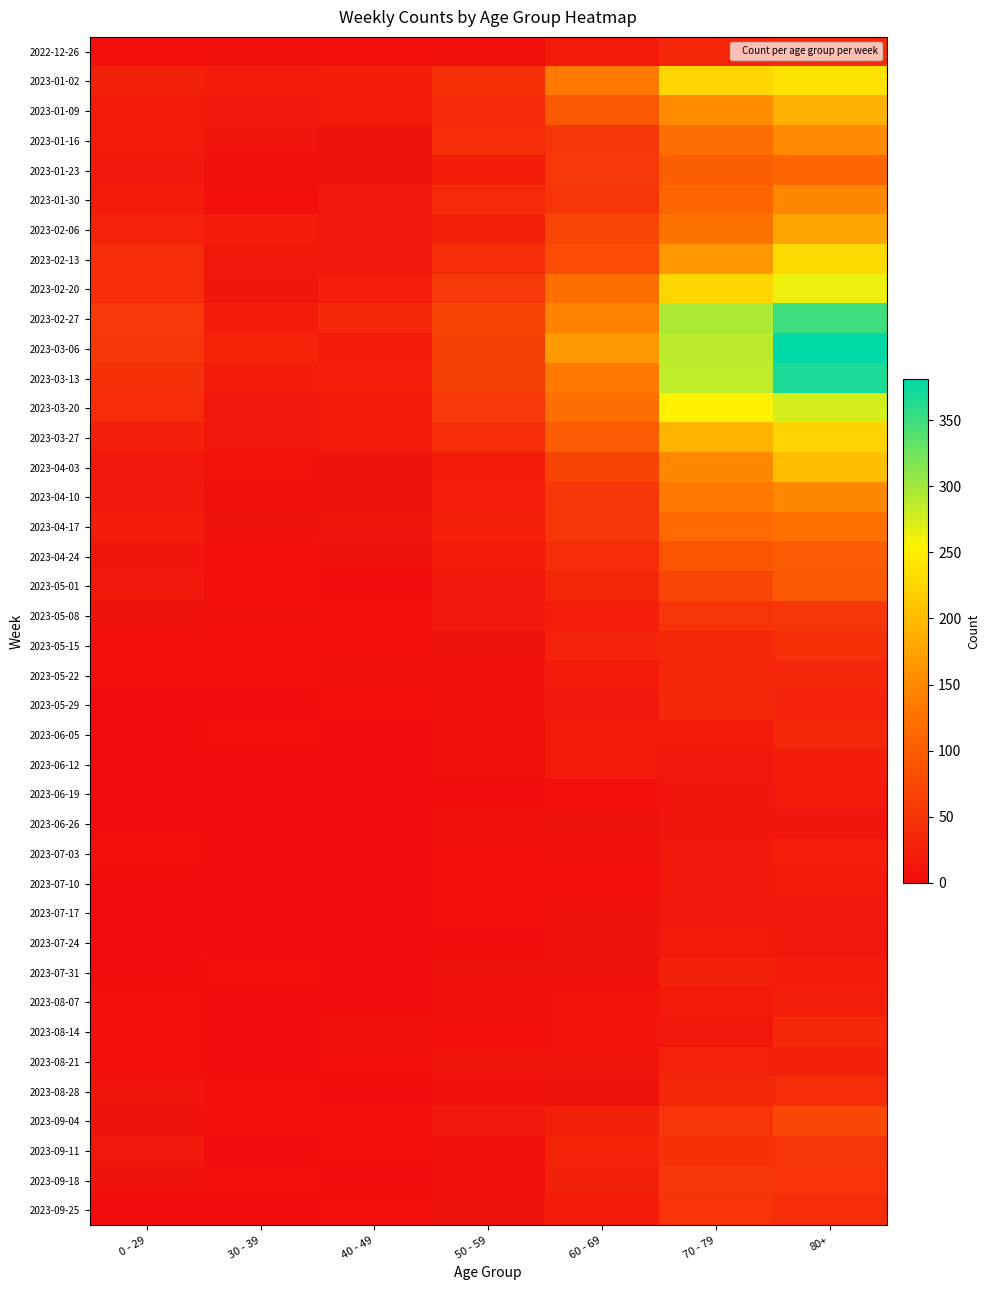

At 0 - 29, list the series in order from largest to smallest.

2023-02-27, 2023-03-06, 2023-03-13, 2023-03-20, 2023-02-13, 2023-02-20, 2023-02-06, 2023-01-02, 2023-03-27, 2023-04-17, 2023-01-30, 2023-01-09, 2023-01-16, 2023-01-23, 2023-04-10, 2023-04-03, 2023-05-01, 2023-09-11, 2023-04-24, 2023-08-28, 2023-05-08, 2023-09-04, 2023-09-18, 2022-12-26, 2023-05-15, 2023-08-07, 2023-08-14, 2023-05-22, 2023-07-03, 2023-08-21, 2023-05-29, 2023-06-12, 2023-07-10, 2023-07-17, 2023-07-24, 2023-07-31, 2023-09-25, 2023-06-05, 2023-06-19, 2023-06-26